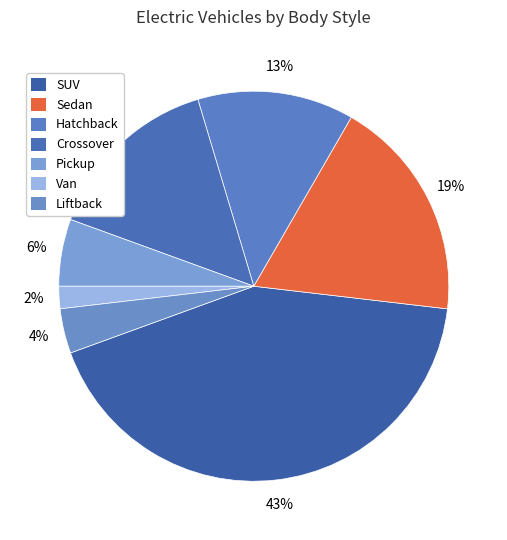

How many slices are in this pie chart?

7